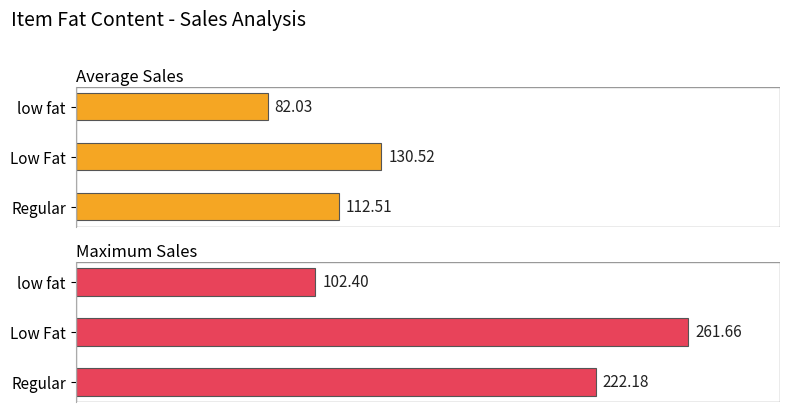

The value of Average Sales at Low Fat is 130.5. True or false?

True